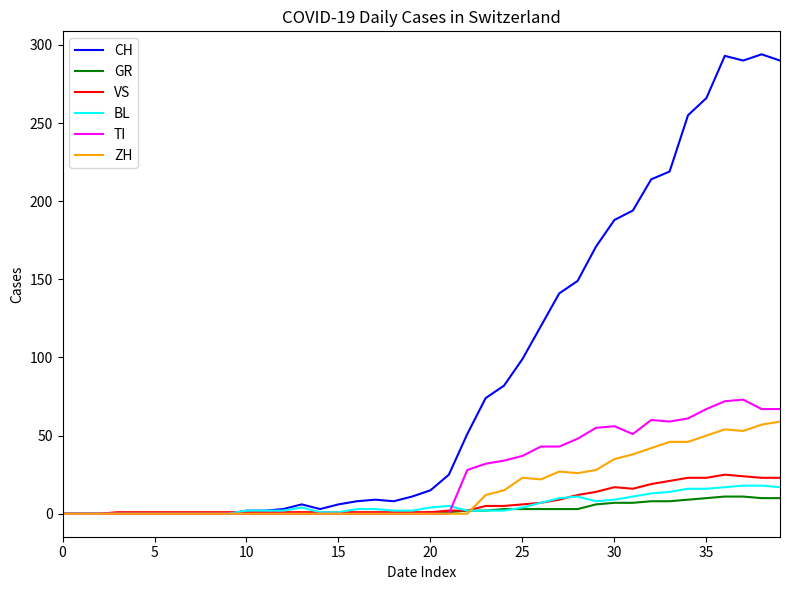

True or false: VS and BL intersect in this chart.

True